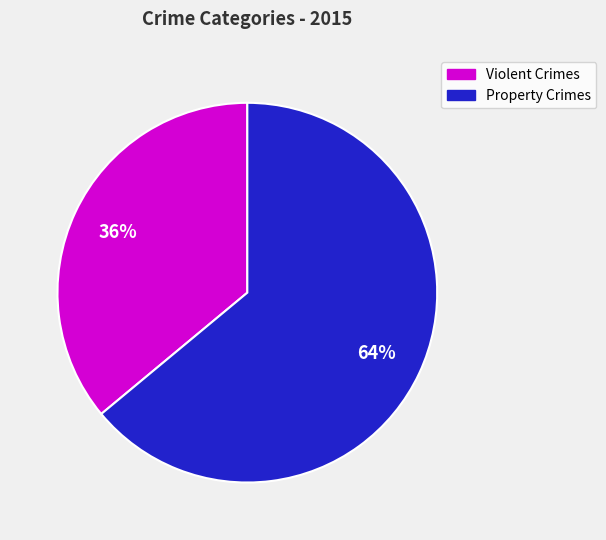

Is there any slice that represents more than half of the pie?

Yes